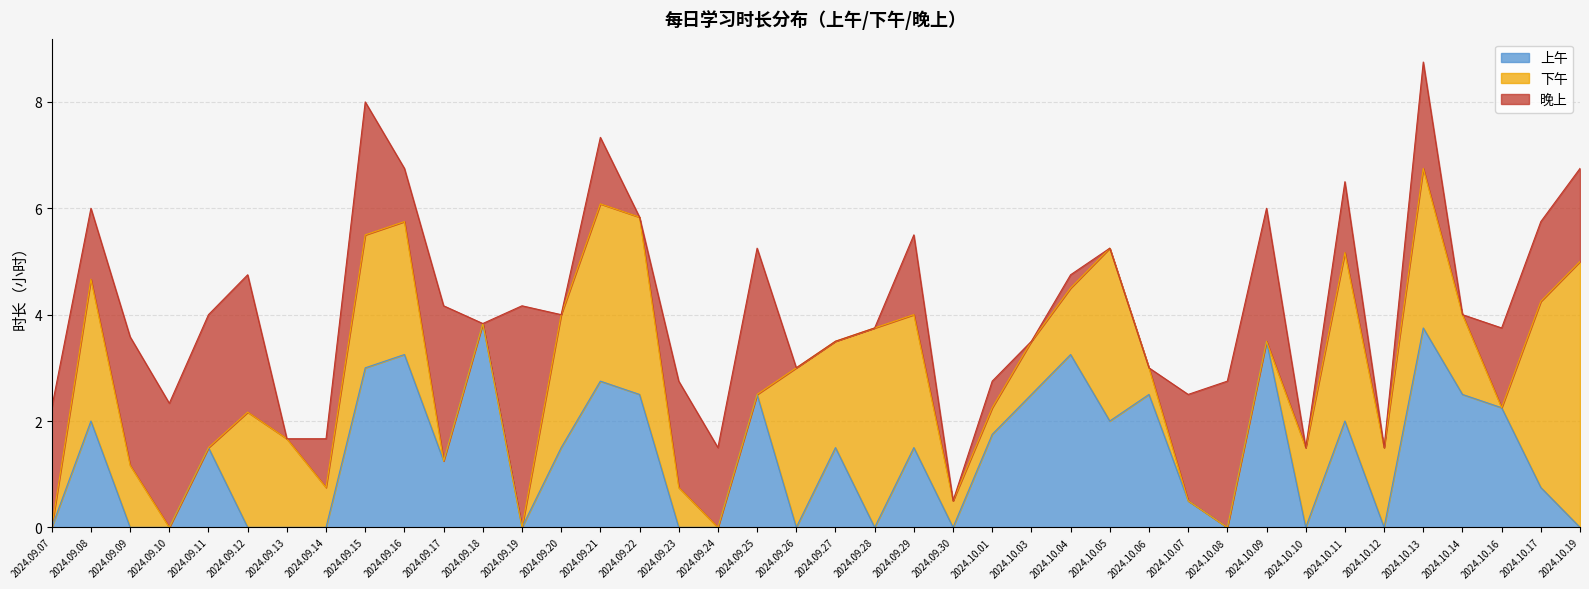

True or false: 上午 has more than 0 points higher than both neighbors.

True